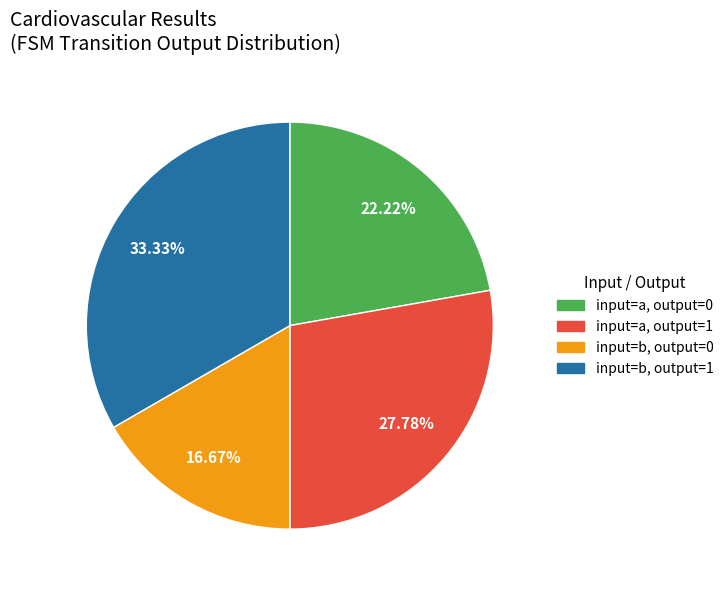

Does input=a, output=1 represent more than half of the total?

No